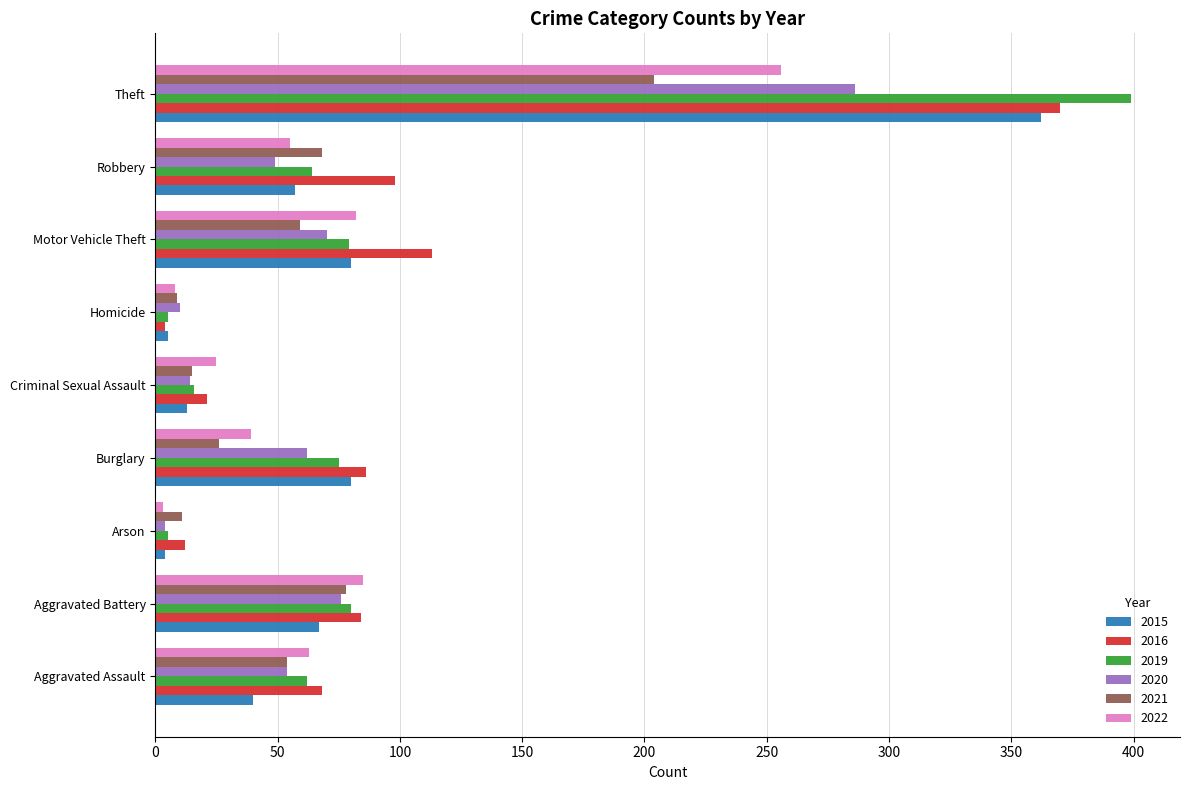

Where is 2020 nearest to the value 145?

Aggravated Battery